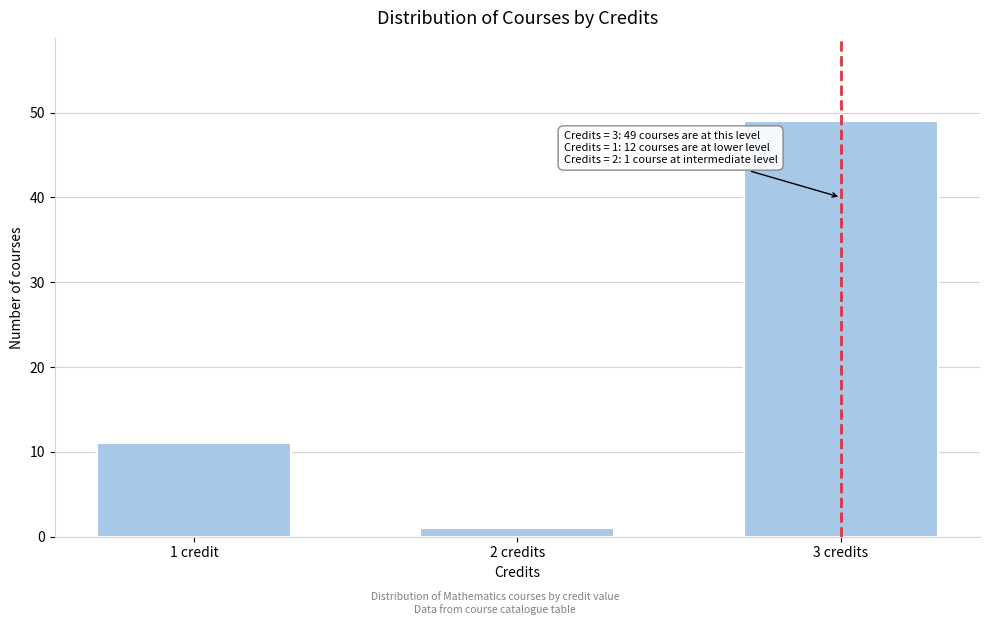

Reading left to right, what are all the values shown in this chart?

11	1	49